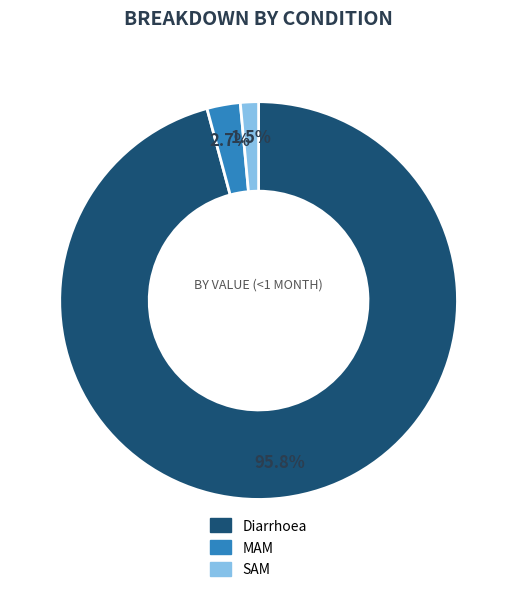

Which category has the smallest portion of the pie?

SAM